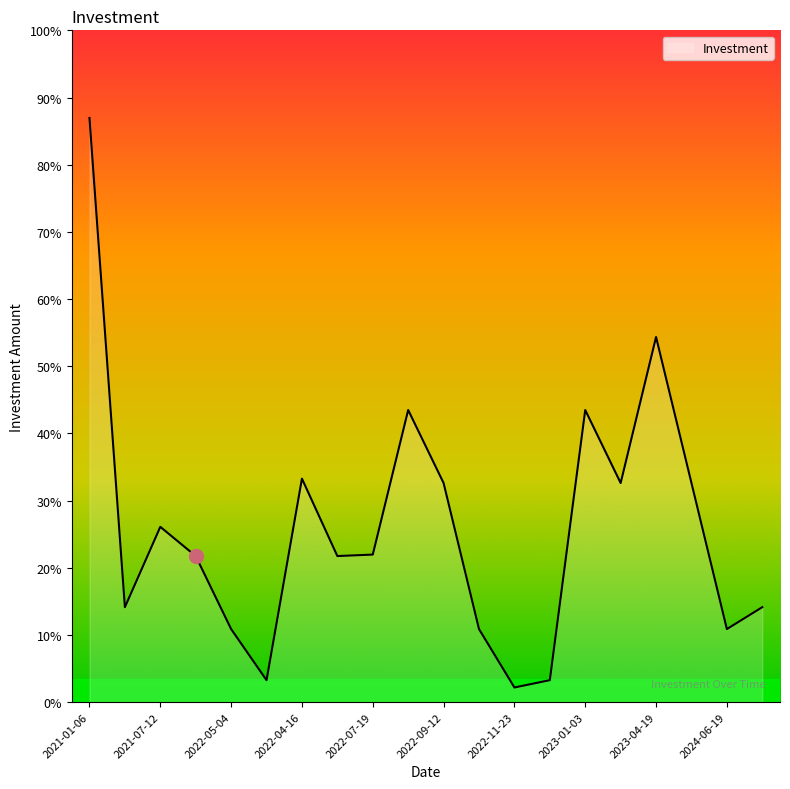

List the labels in order of value, largest first.

2021-01-06, 2023-04-19, 2022-07-22, 2023-01-03, 2022-04-16, 2022-09-12, 2023-02-02, 2023-09-01, 2021-07-12, 2022-07-19, 2021-08-12, 2022-06-22, 2021-05-02, 2025-07-07, 2022-05-04, 2022-11-15, 2024-06-19, 2022-05-12, 2022-11-26, 2022-11-23